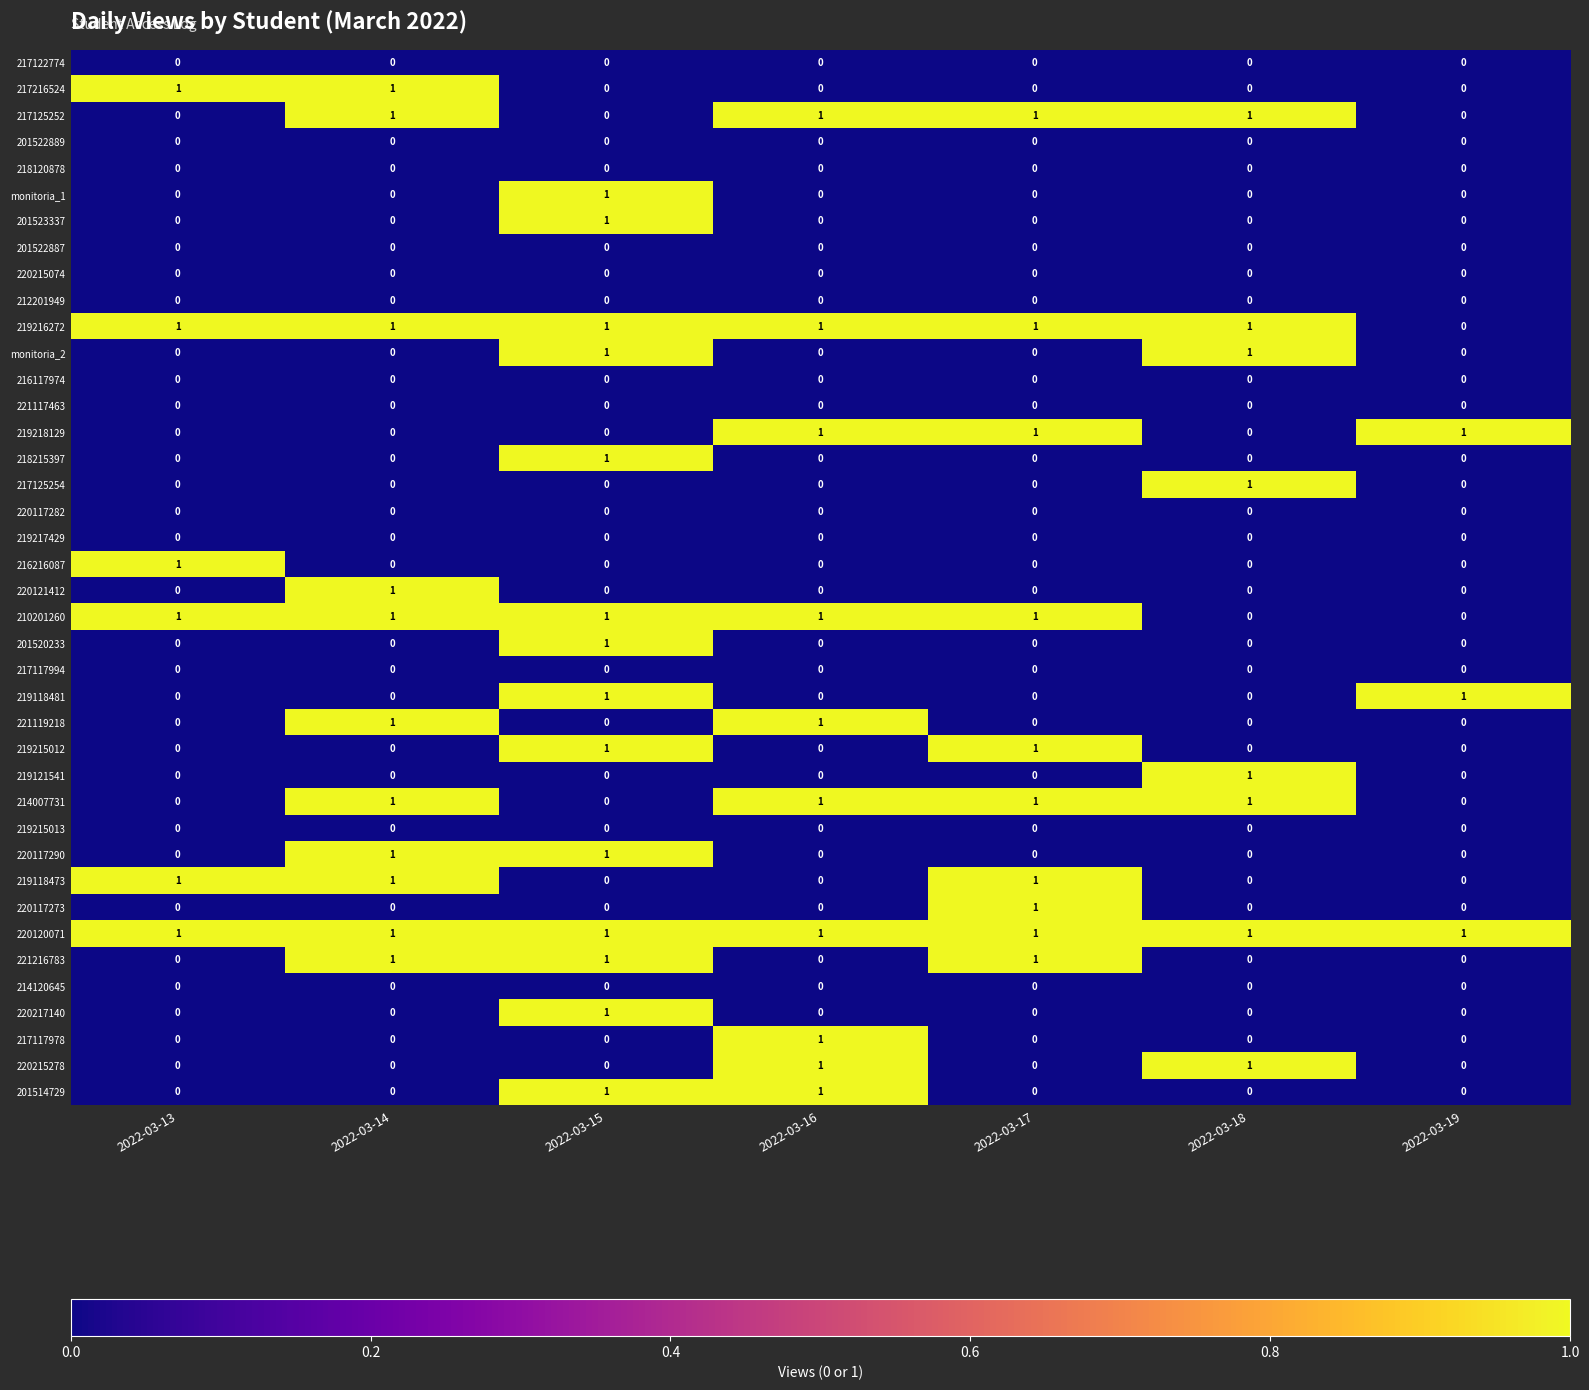

Is it true that 219217429 equals 0 at 2022-03-13?

True